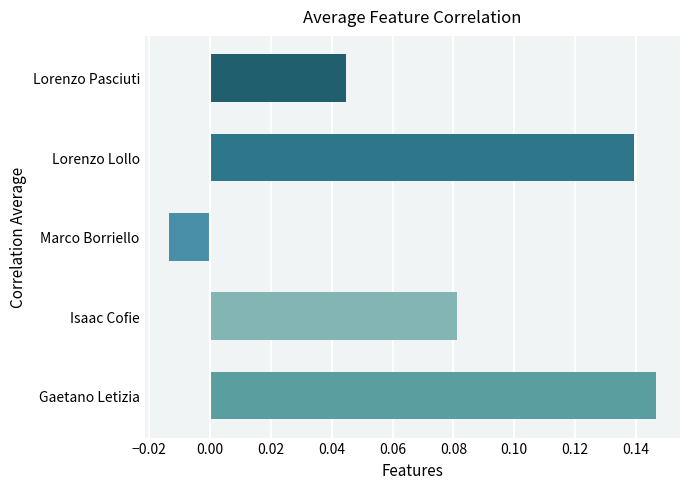

List the labels in order of value, smallest first.

Marco Borriello, Lorenzo Pasciuti, Isaac Cofie, Lorenzo Lollo, Gaetano Letizia